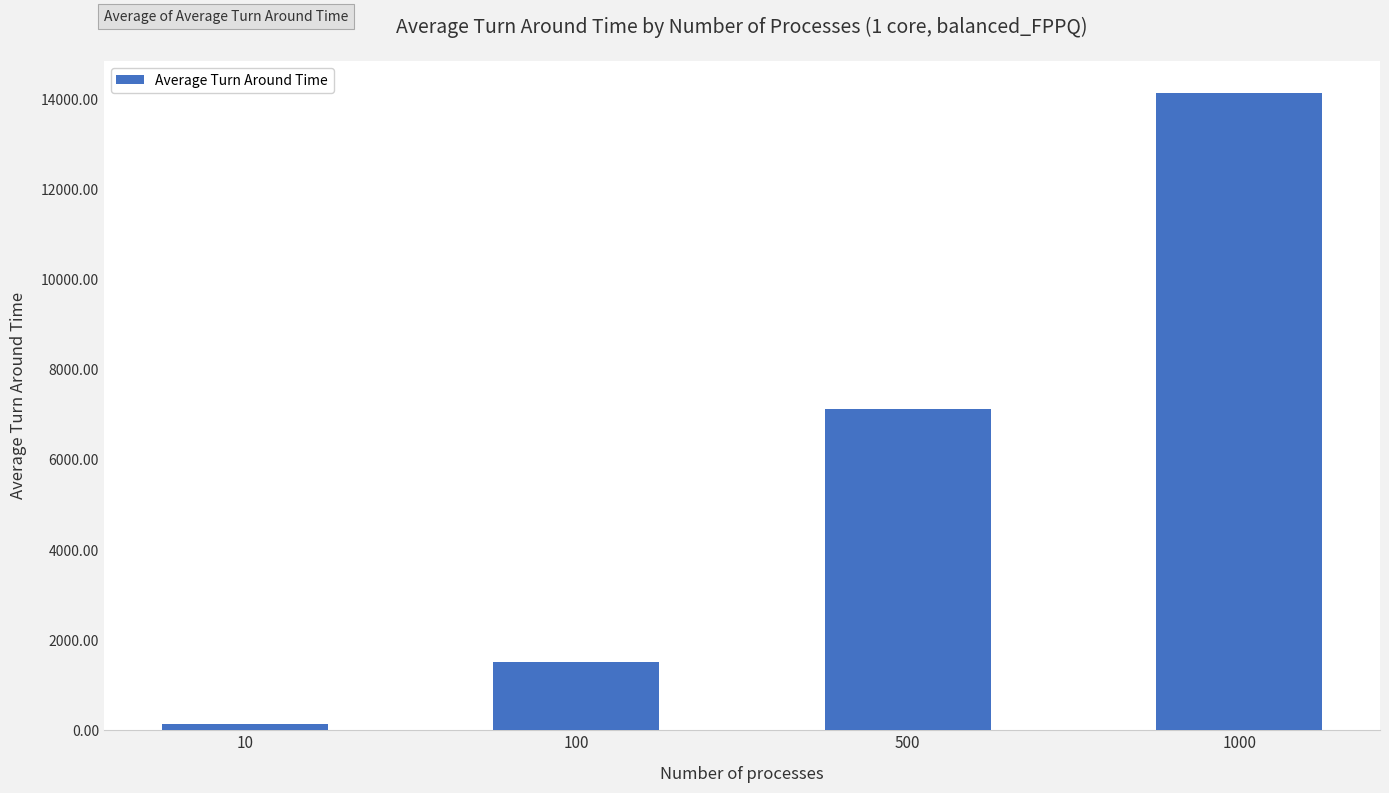

How many bars are there in total?

4